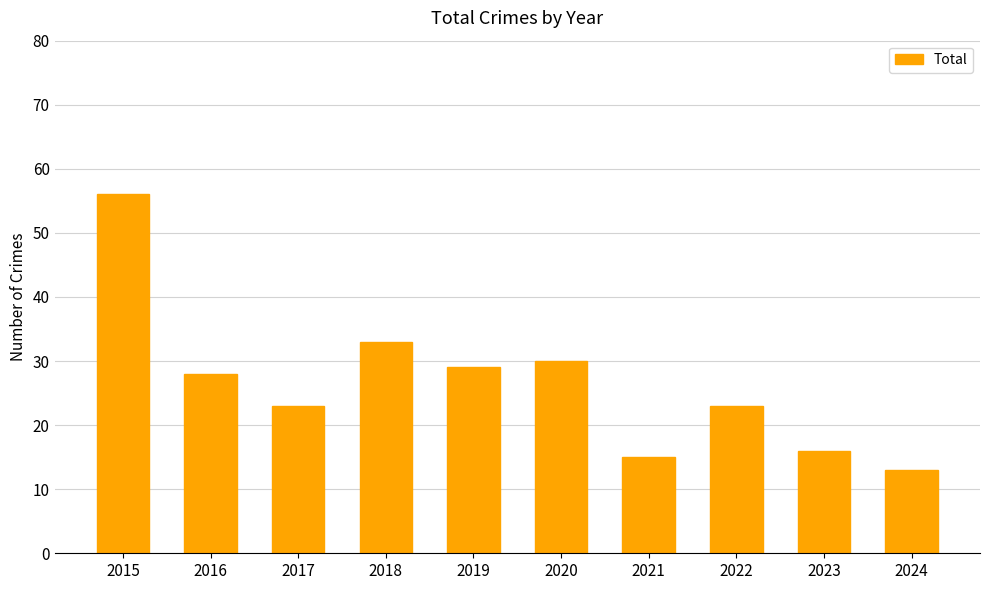

What is the average value?

27